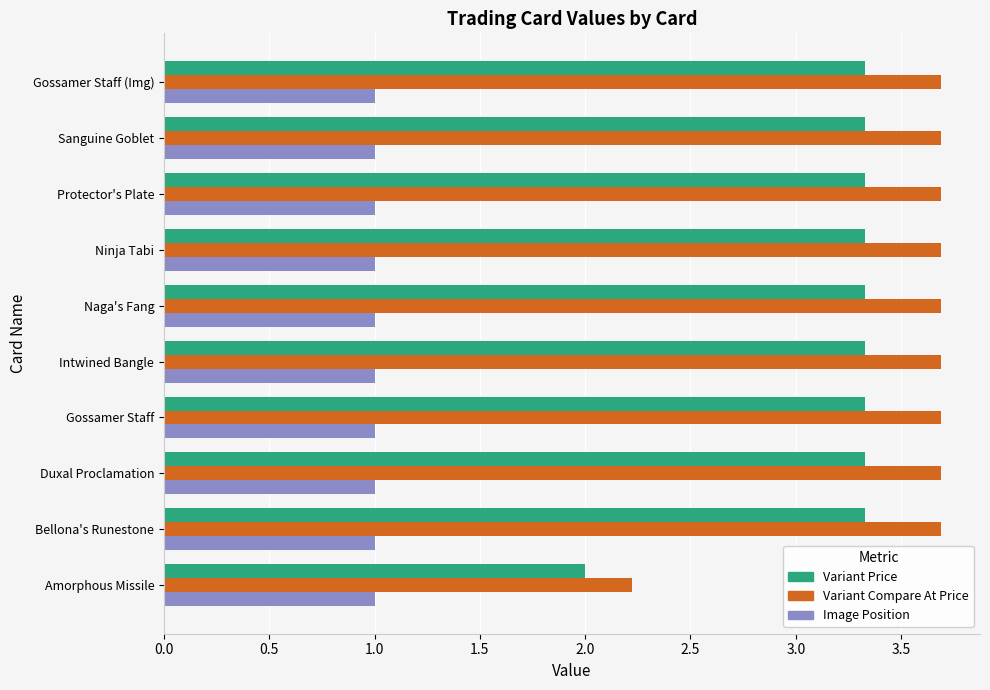

What is the difference between the maximum and minimum values in the Variant Compare At Price series?

1.5